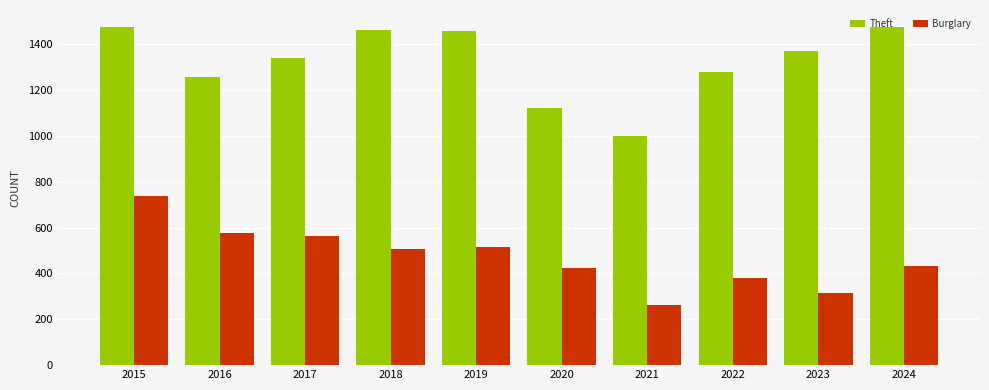

What is the average value of the Theft series?

1324